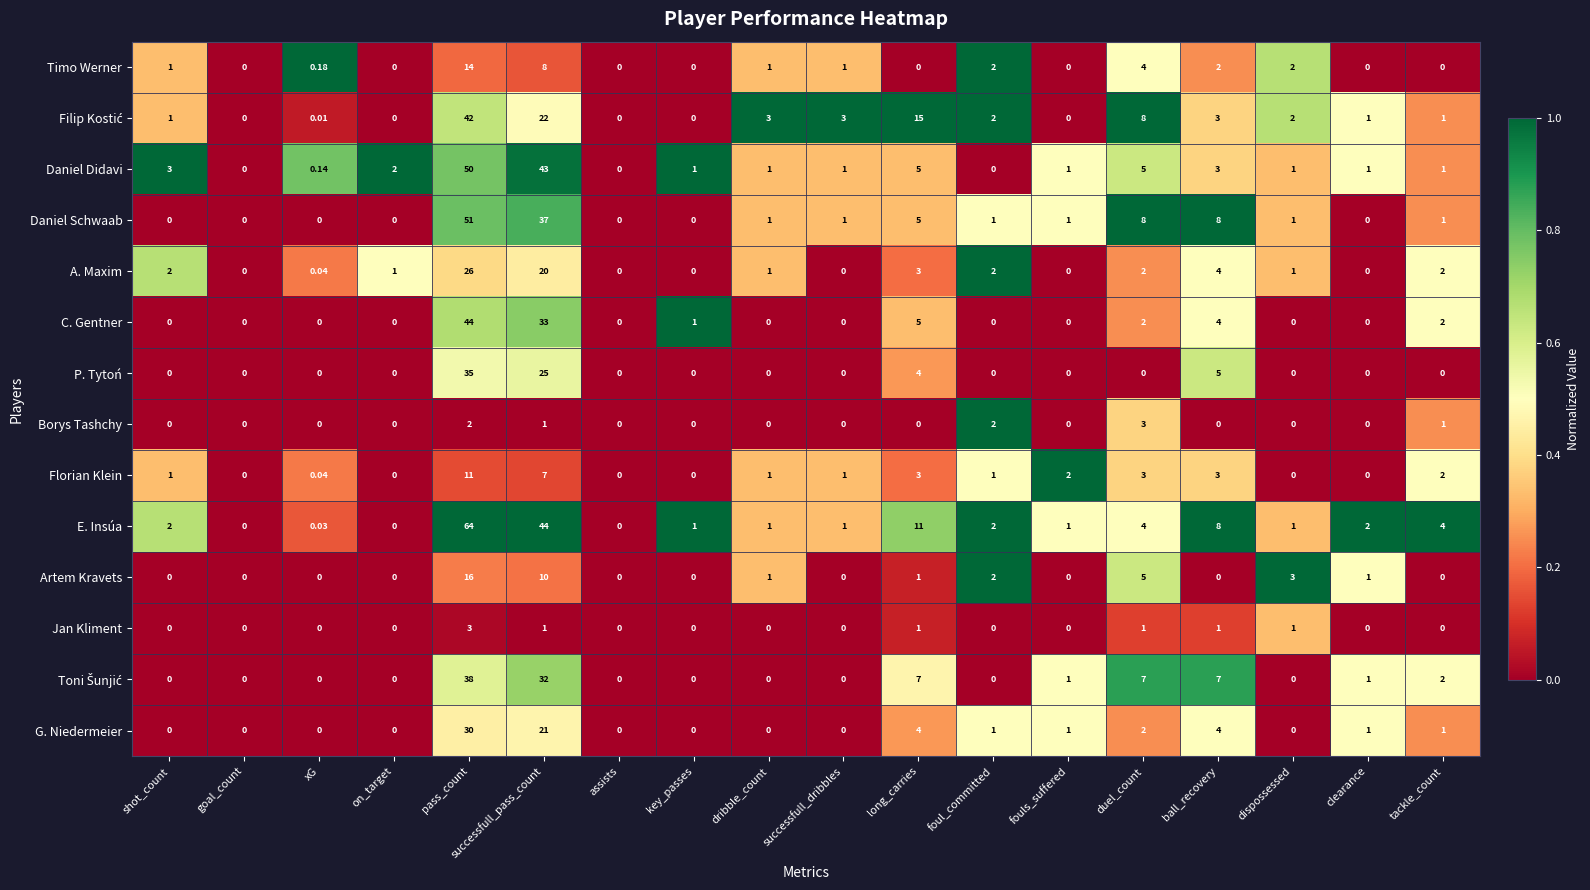

Which category has the highest value across all series?

pass_count